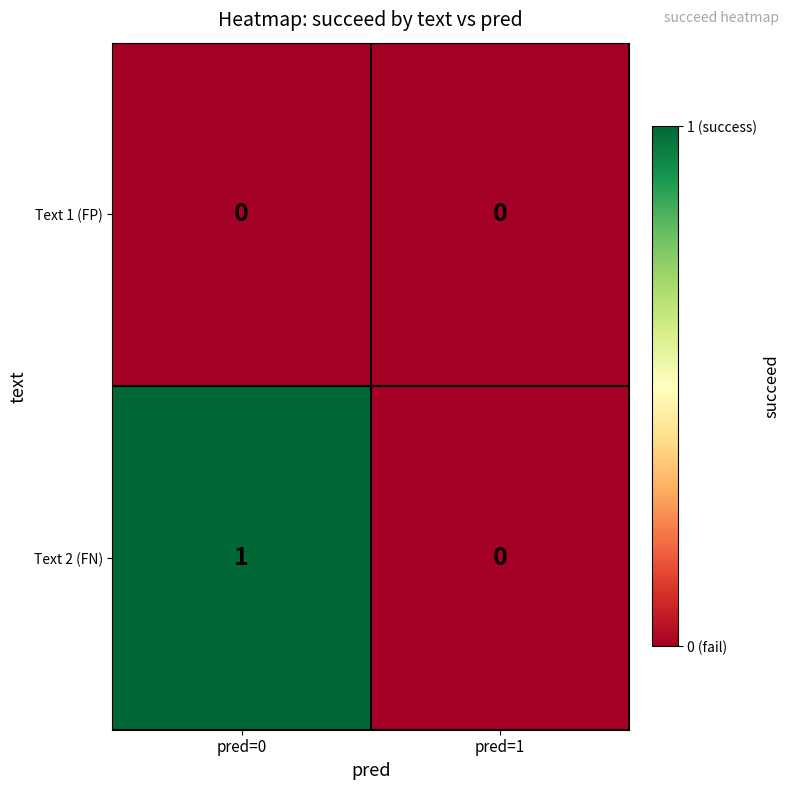

Rank the series at pred=0 from highest to lowest value.

Text 2 (FN), Text 1 (FP)